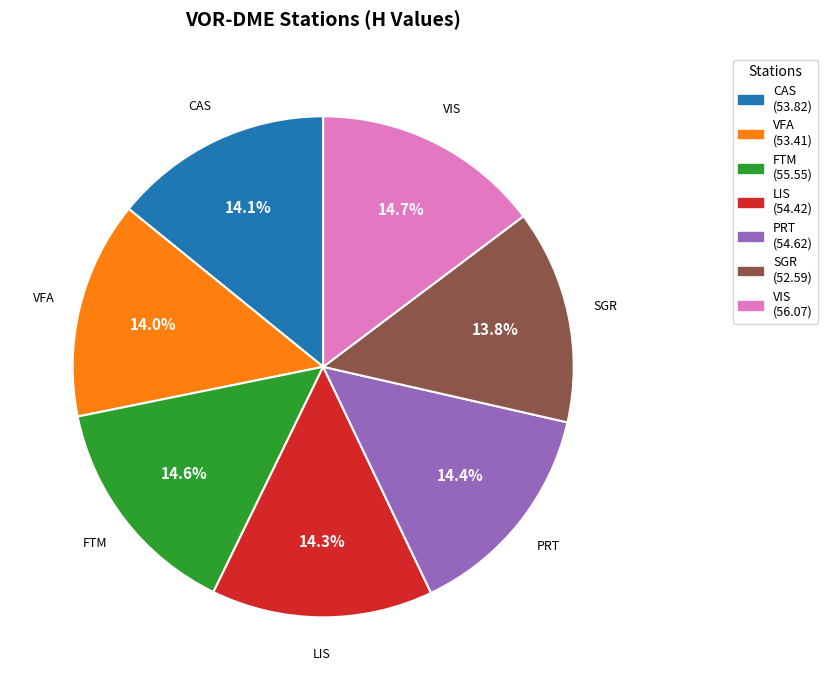

Does VFA represent more than half of the total?

No